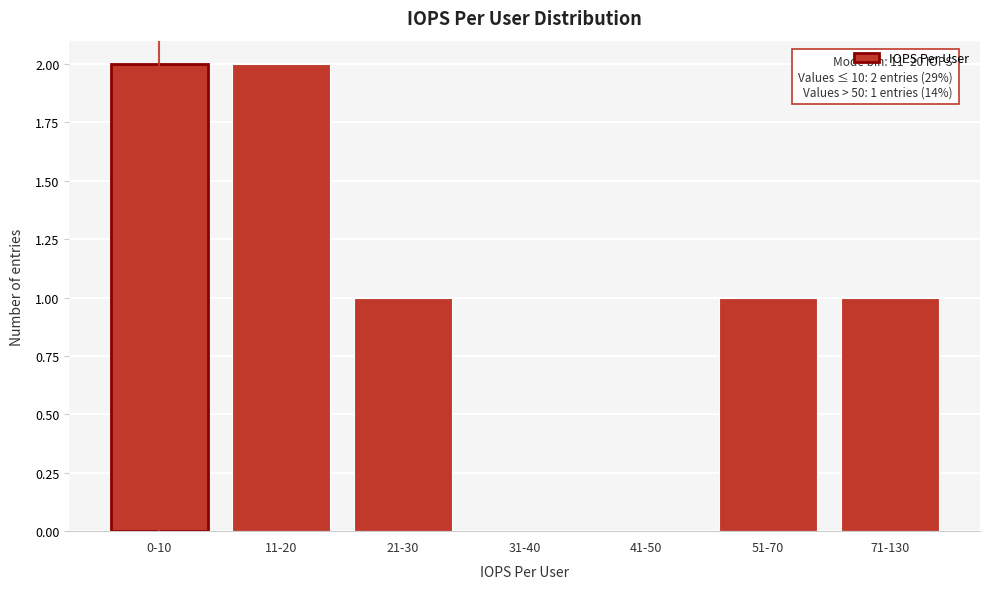

Reading right to left, what are all the values shown in this chart?

71-130=1	51-70=1	41-50=0	31-40=0	21-30=1	11-20=2	0-10=2